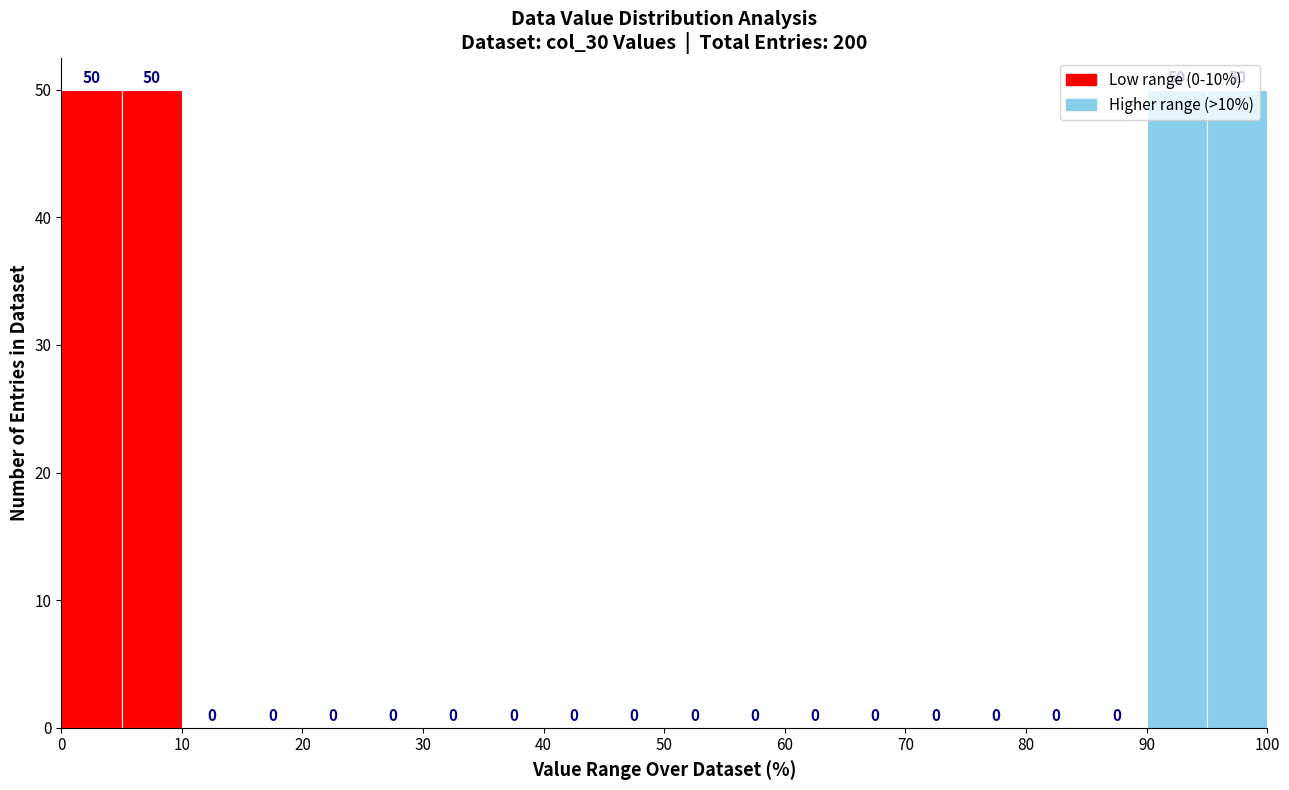

Reading left to right, transcribe this chart: for each bar, give the range it covers on the x-axis and its height.

0 to 5: 50
5 to 10: 50
10 to 15: 0
15 to 20: 0
20 to 25: 0
25 to 30: 0
30 to 35: 0
35 to 40: 0
40 to 45: 0
45 to 50: 0
50 to 55: 0
55 to 60: 0
60 to 65: 0
65 to 70: 0
70 to 75: 0
75 to 80: 0
80 to 85: 0
85 to 90: 0
90 to 95: 50
95 to 100: 50